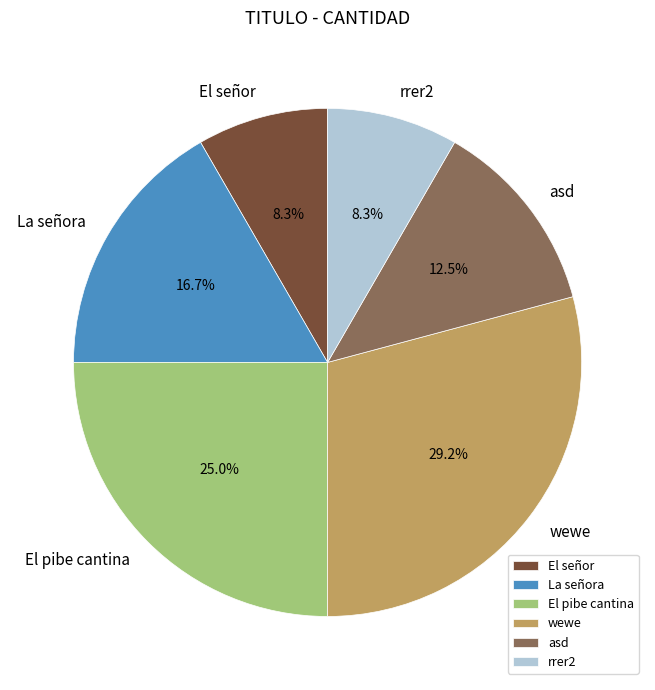

What is the largest slice in the pie chart?

wewe